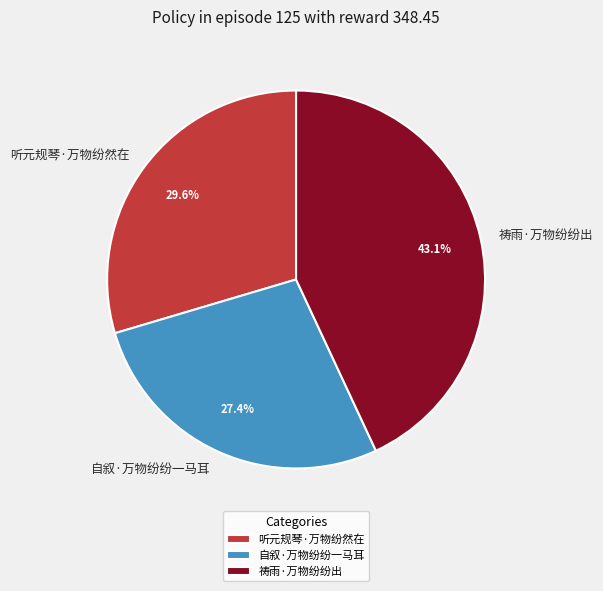

What is the ratio of the value at 听元规琴·万物纷然在 to the value at 祷雨·万物纷纷出?

0.7